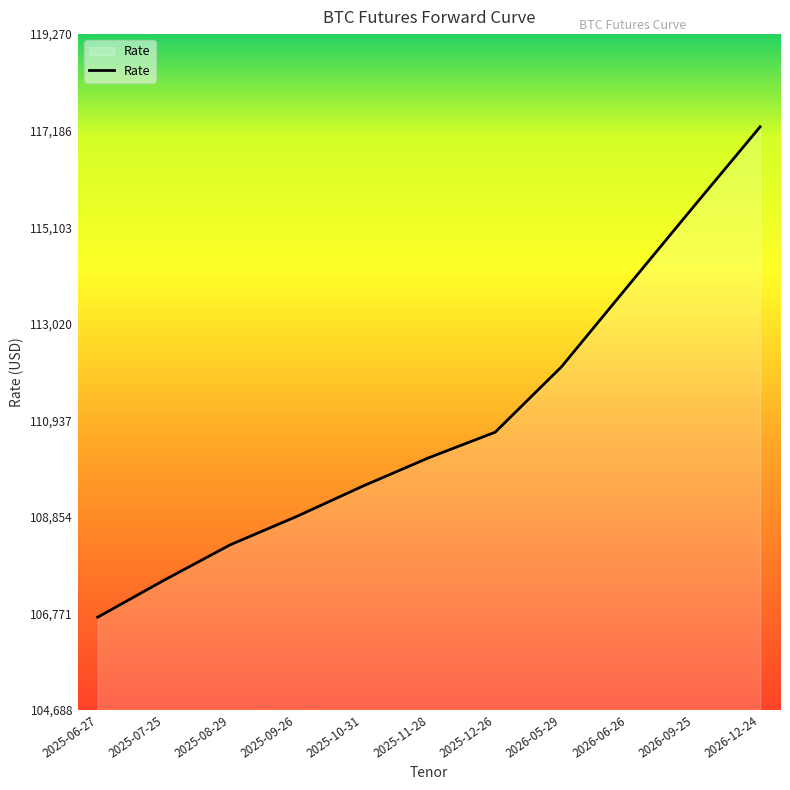

What is the average value?

110940.8